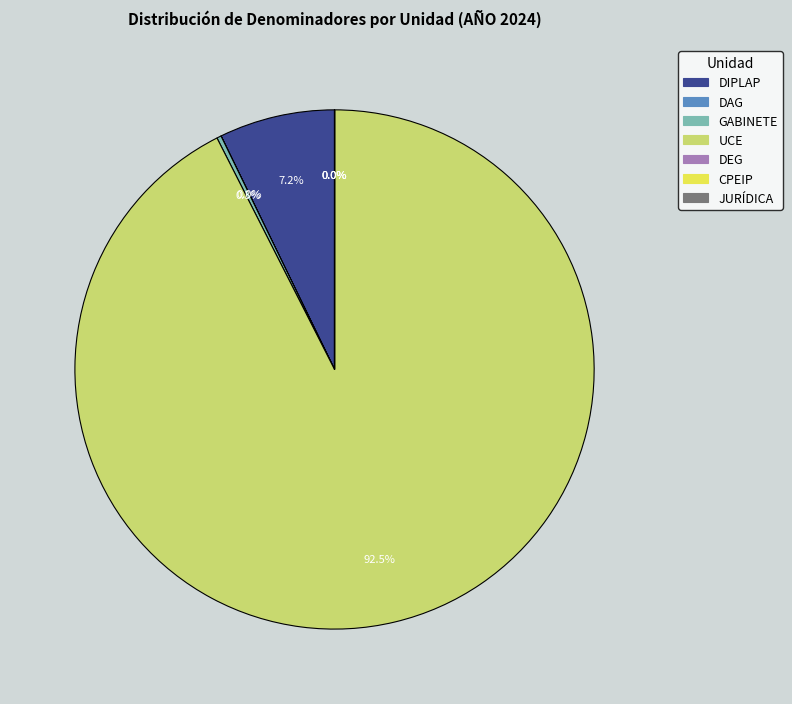

What portion of the pie excludes DIPLAP?

92.8%